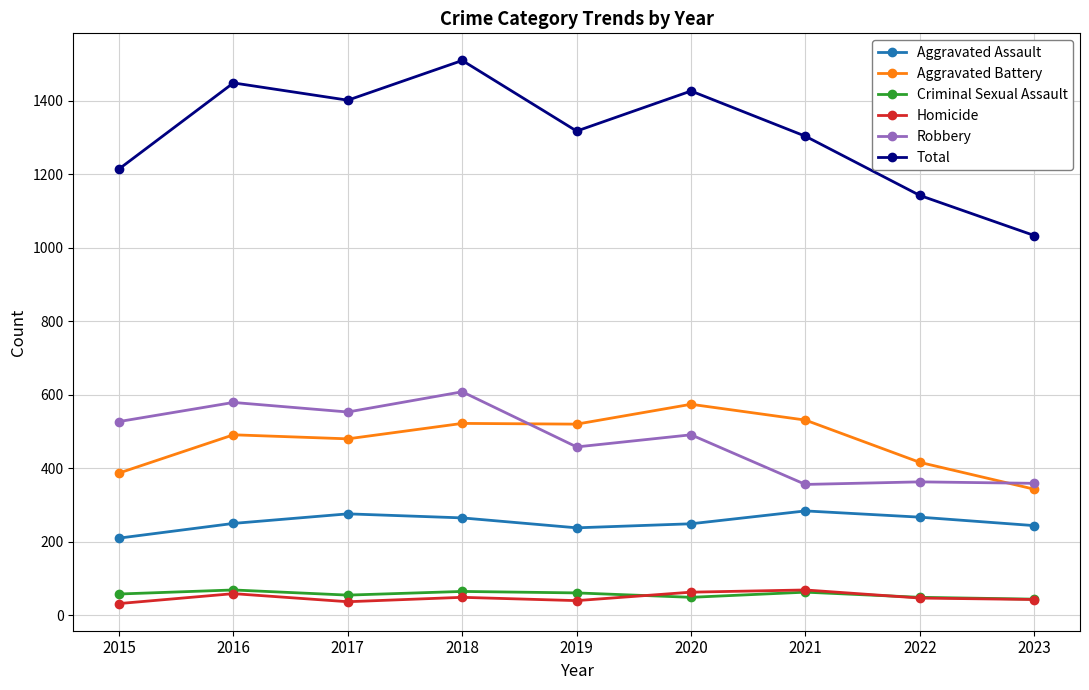

What is the value of the Homicide point at the 1st from the left?

32